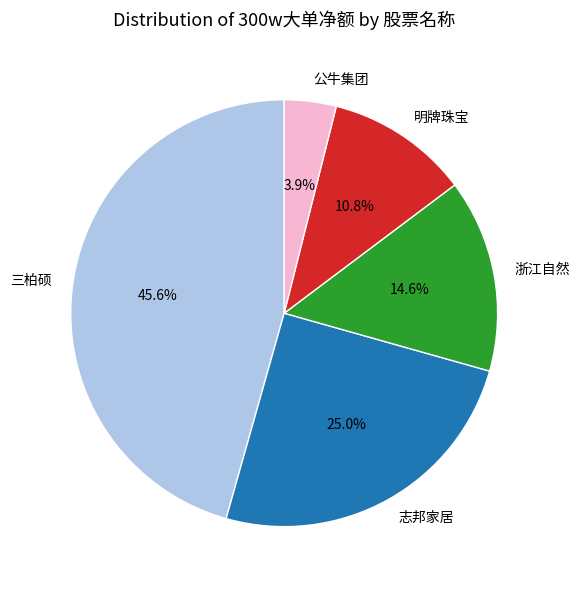

To the nearest percent, what is the difference between the largest and smallest slice percentages?

42%